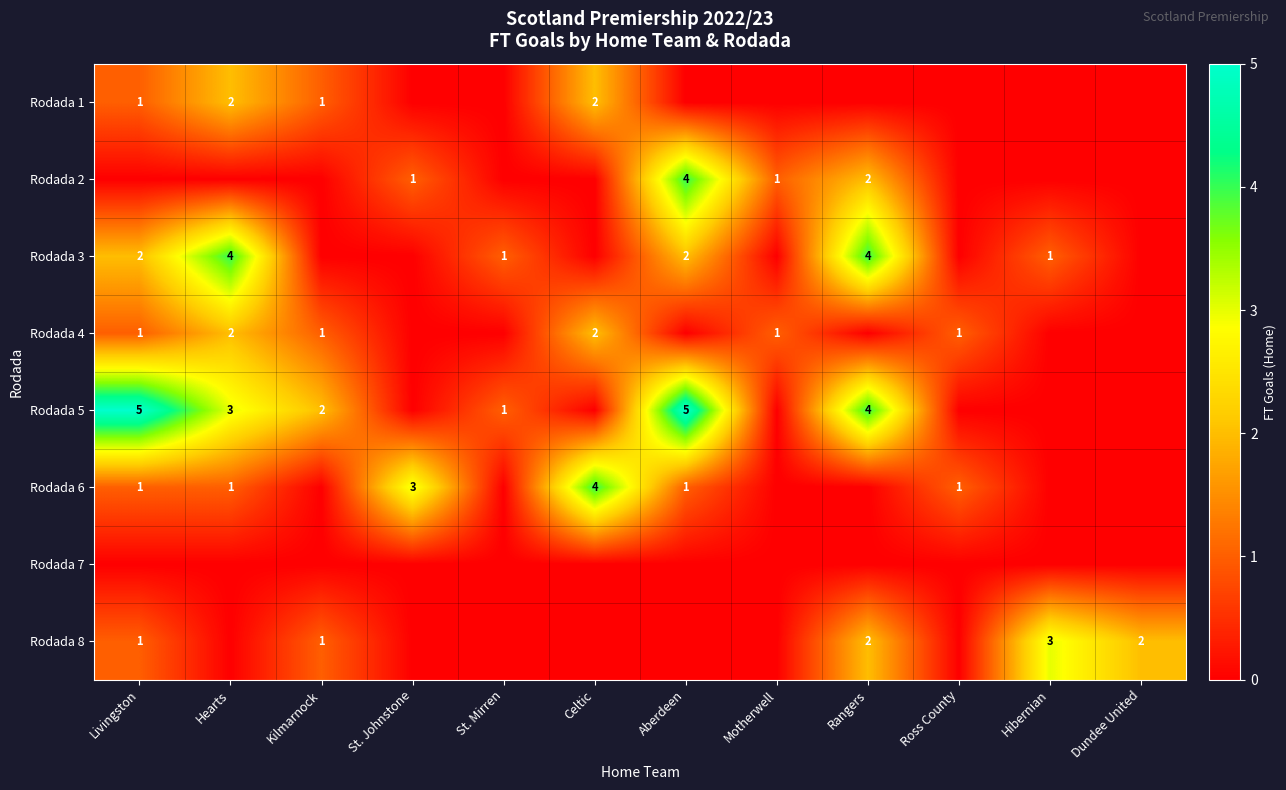

The value of Rodada 2 at Motherwell is 1. True or false?

True